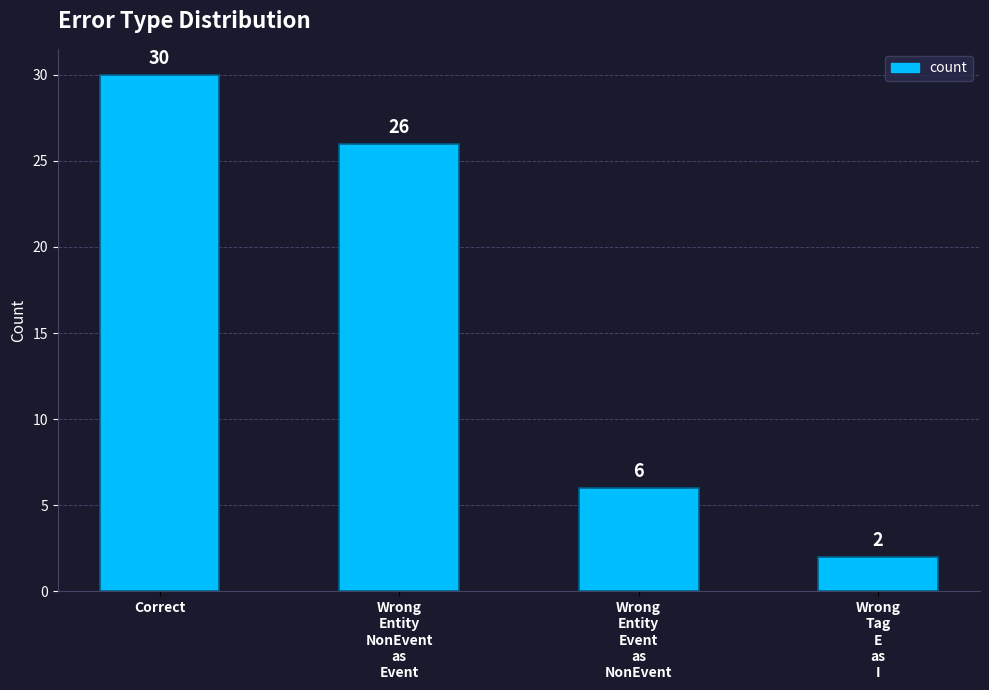

True or false: the data shows 2 at Wrong
Tag
E
as
I.

True